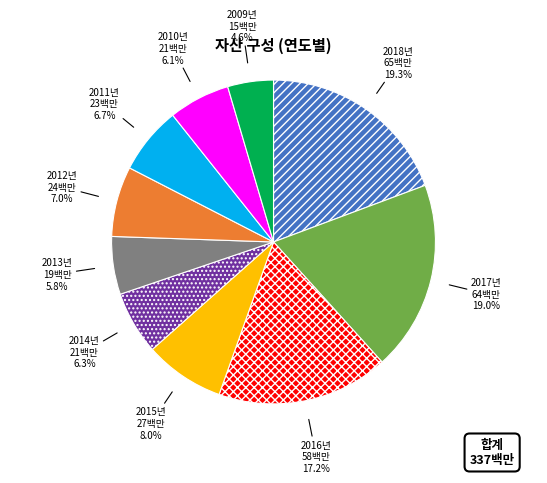

To the nearest percent, what is the average slice percentage?

10%